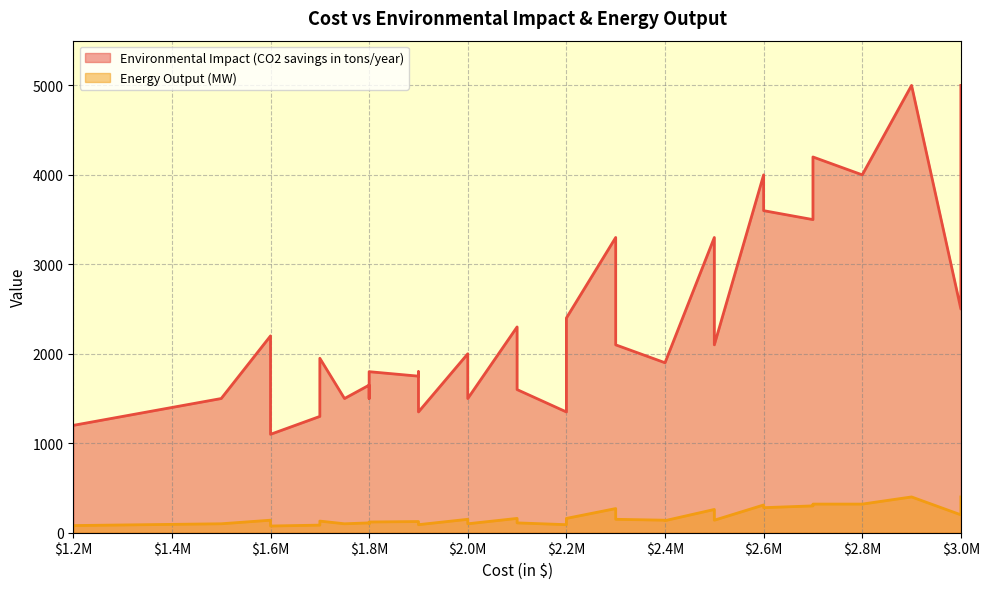

Which series has the widest spread of values?

Environmental Impact (CO2 savings in tons/year)